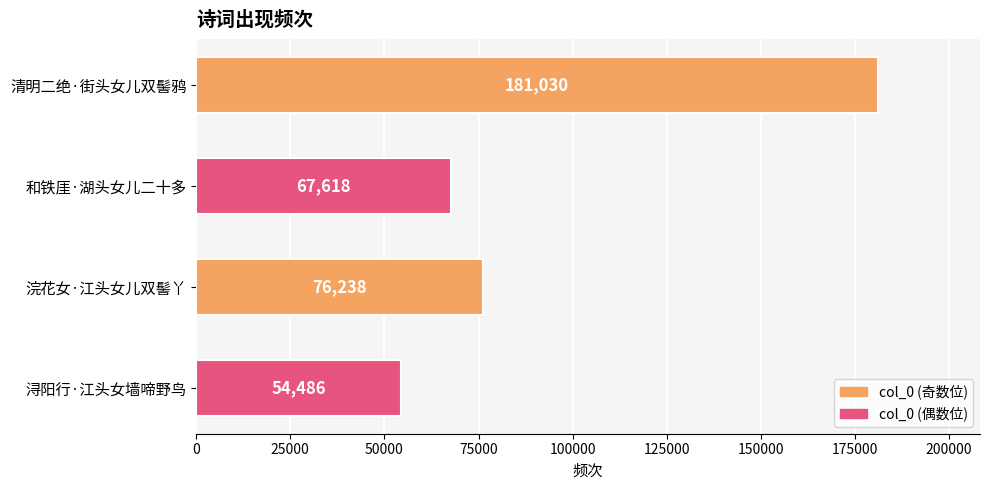

Reading bottom to top, what are all the values shown in this chart?

浔阳行·江头女墙啼野鸟=54486	浣花女·江头女儿双髻丫=76238	和铁厓·湖头女儿二十多=67618	清明二绝·街头女儿双髻鸦=181030